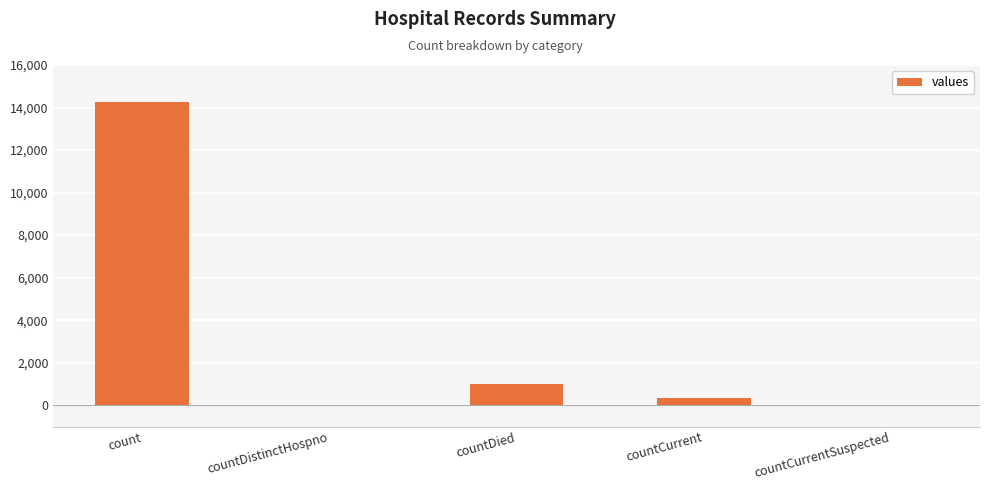

What is the sum of all values?

15613